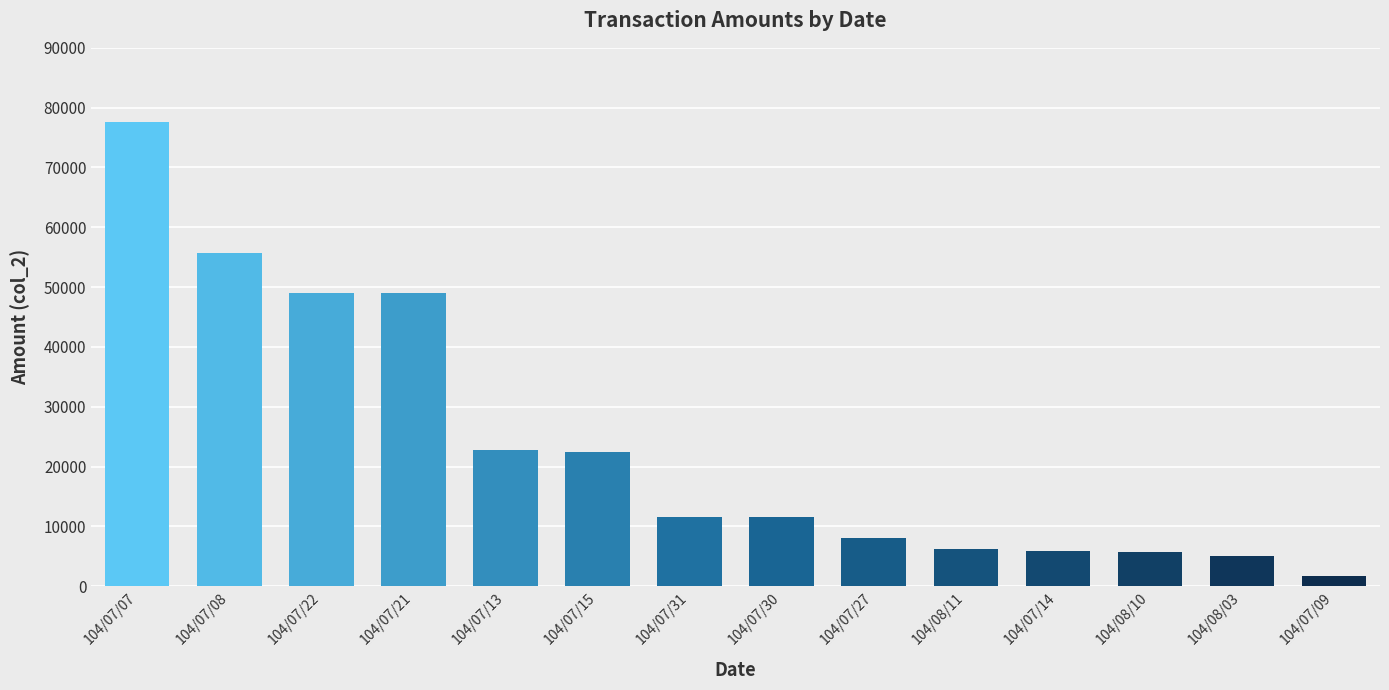

Are the bars grouped side by side (vs. stacked)?

No